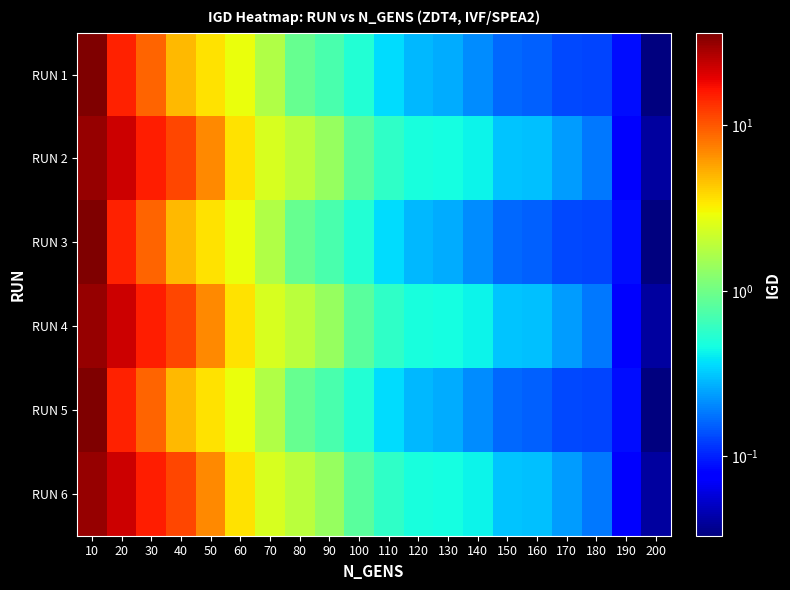

Which category has the lowest value across all series?

200